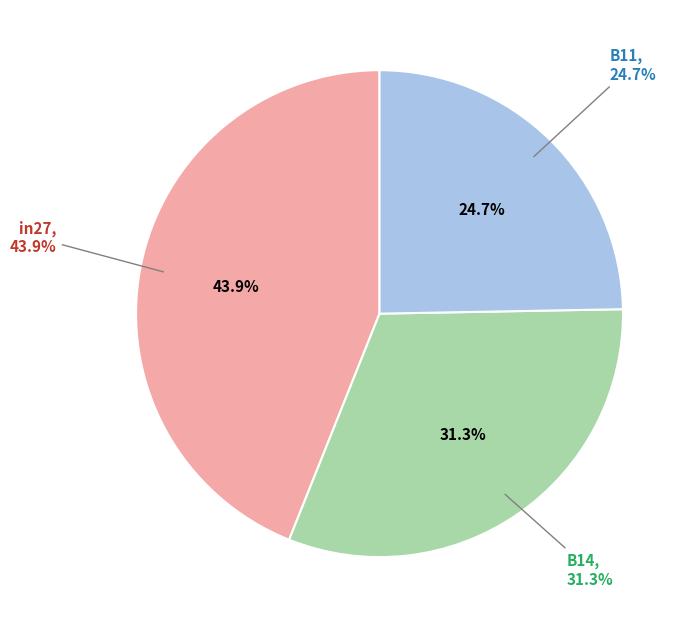

What percentage is the B11 slice, to the nearest percent?

25%